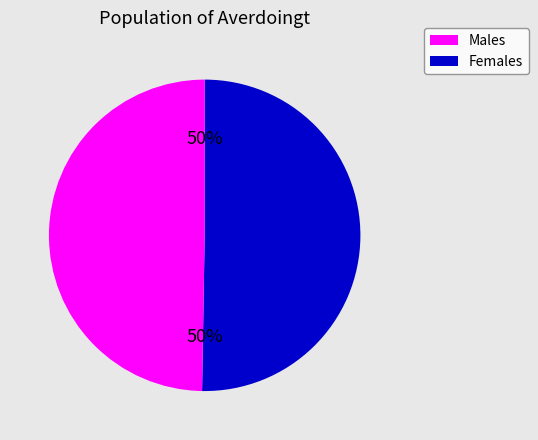

To the nearest percent, what is the average slice percentage?

50%